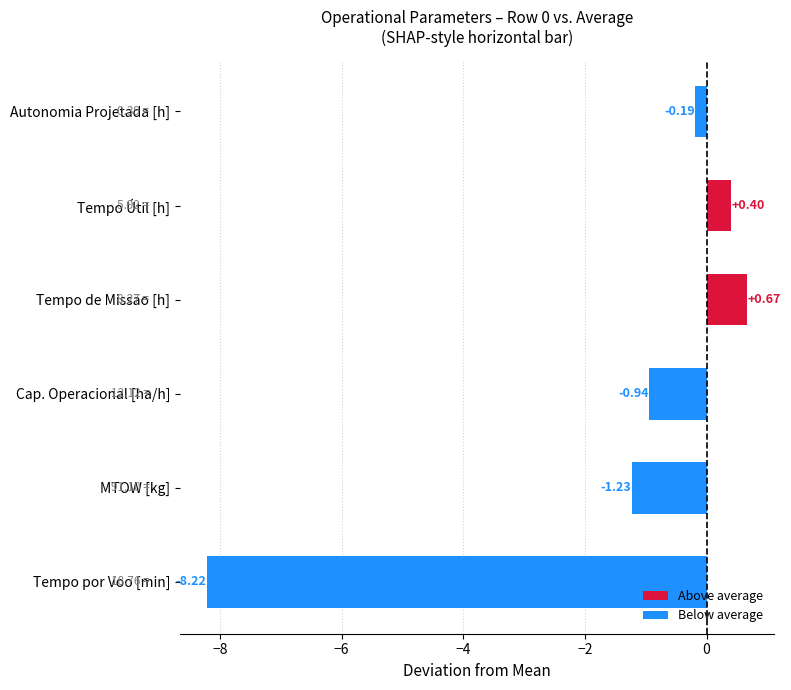

What is the difference between the values at Tempo de Missão [h] and Cap. Operacional [ha/h]?

1.6